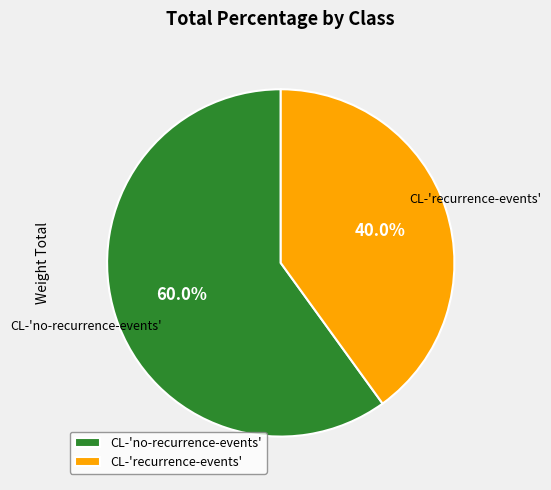

Which slice is the smallest?

CL-'recurrence-events'